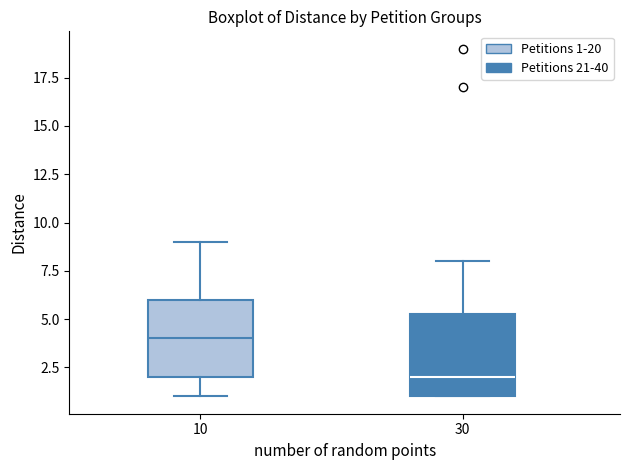

Reading left to right, transcribe this box plot: for each box, give where its median line is, the range the box spans, and where its two whiskers end, as read against the y-axis. The values are not printed on the chart, so give them approximately, as read against the axis.

10: median 4.0, box 2.0 to 6.0, whiskers 1.0 to 9.0
30: median 2.0, box 1.0 to 5.5, whiskers 1.0 to 8.0